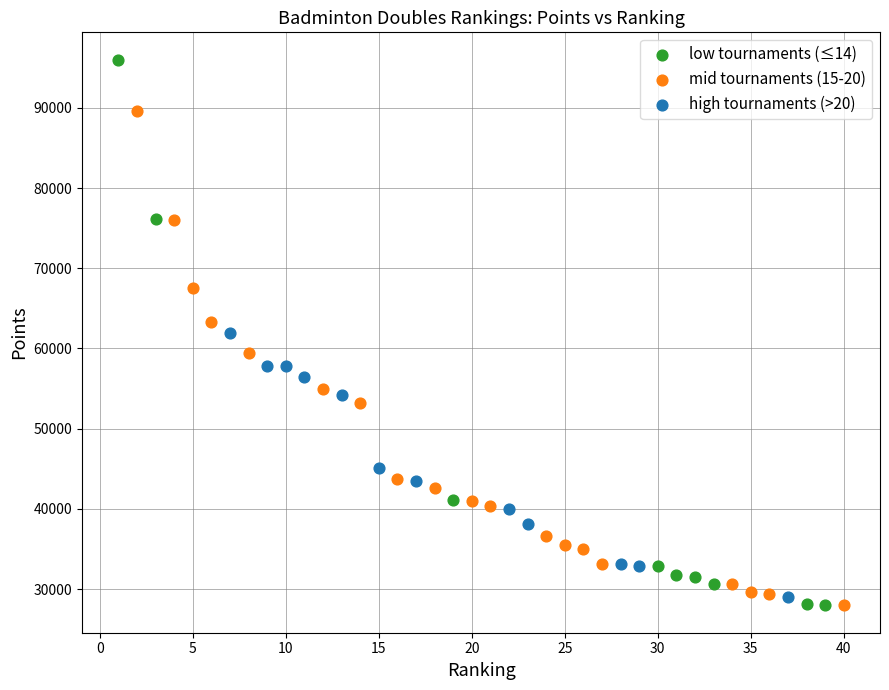

Which series has the largest Y range (max minus min)?

low tournaments (≤14)